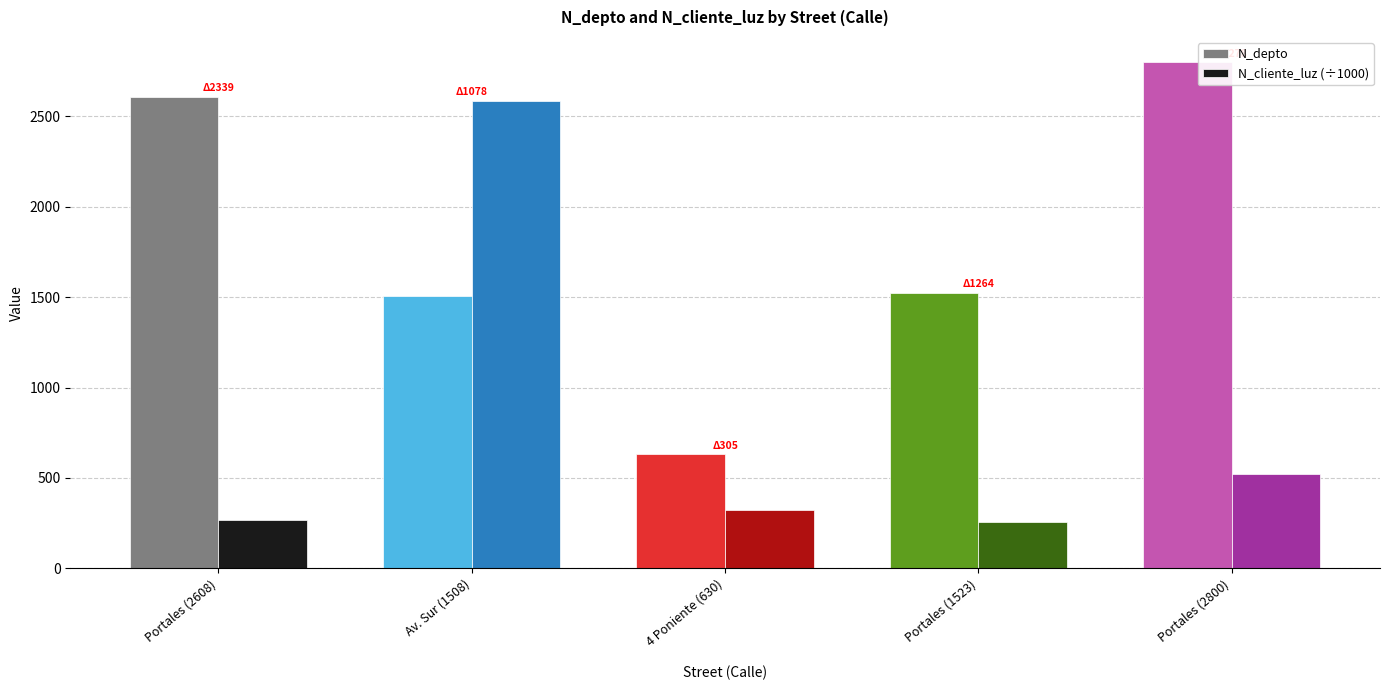

What is the sum of all N_depto values?

9069.0